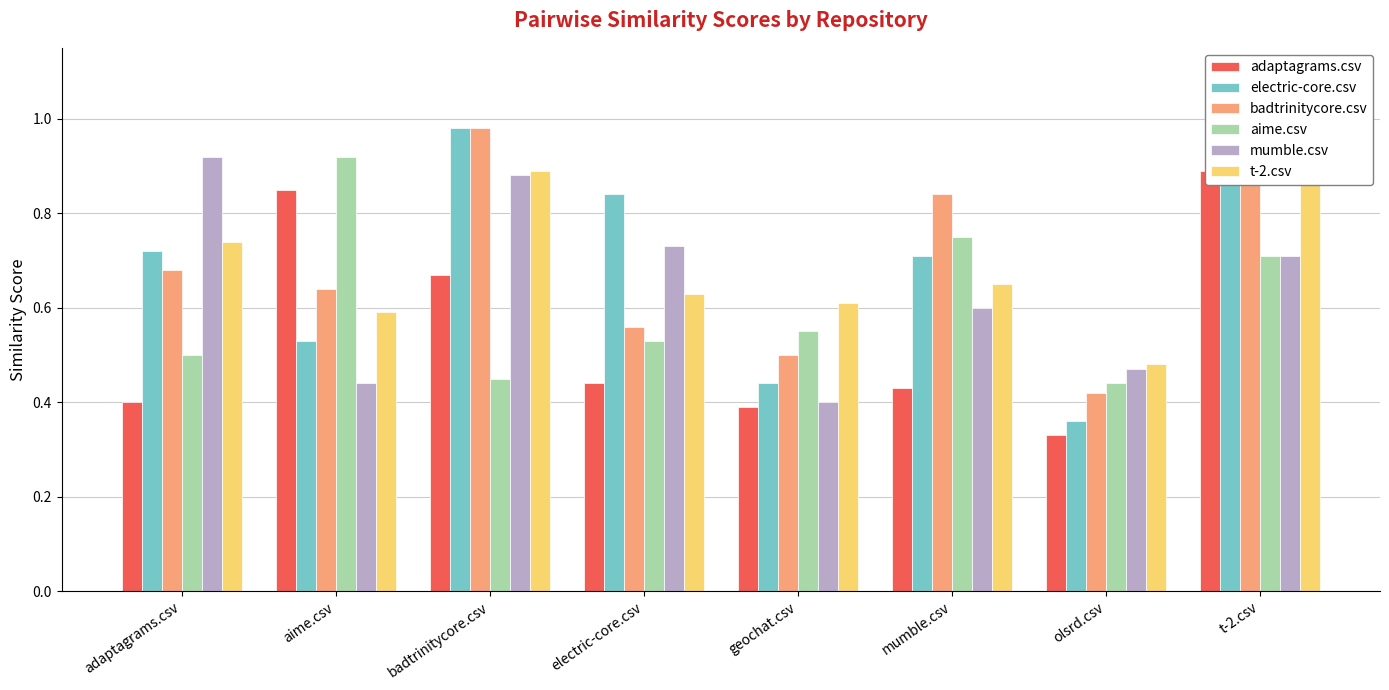

What is the total value across all series at electric-core.csv?

3.7